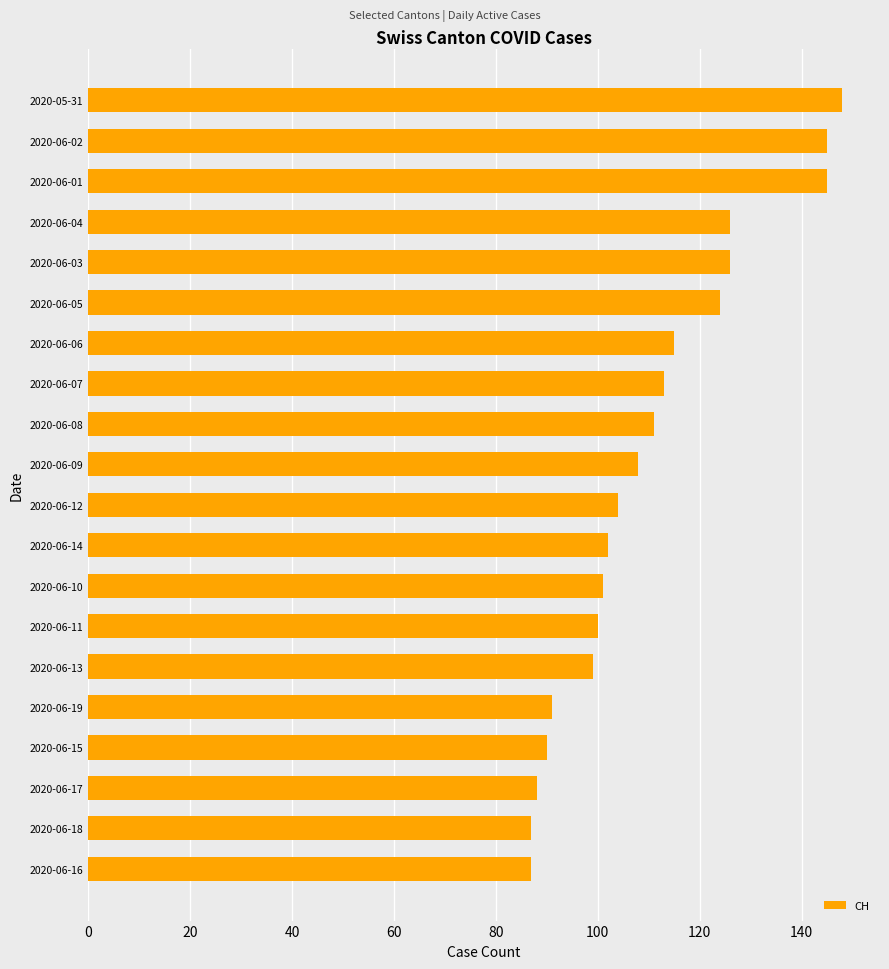

Reading bottom to top, extract all data points from this chart.

87	87	88	90	91	99	100	101	102	104	108	111	113	115	124	126	126	145	145	148